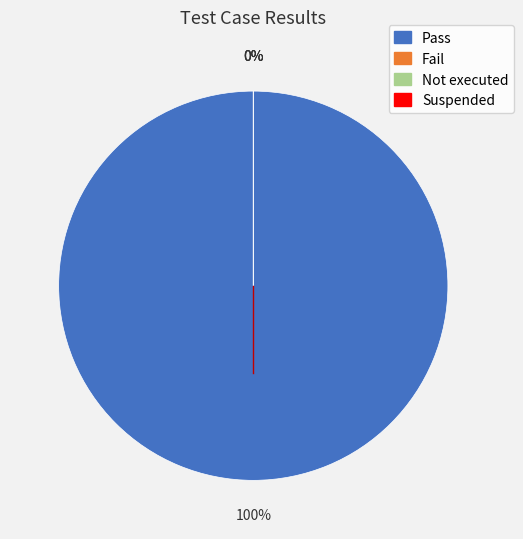

Is there any slice that represents more than half of the pie?

Yes